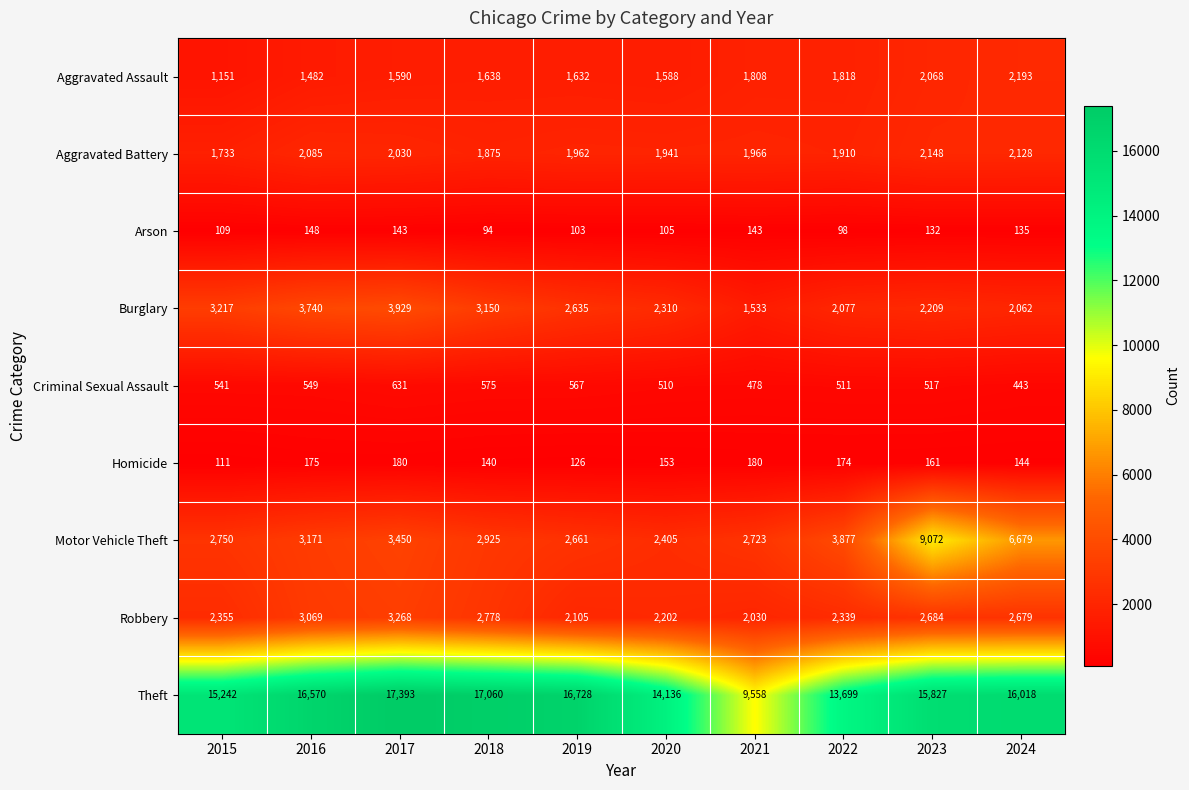

At which category is the sum across all series the highest?

2023